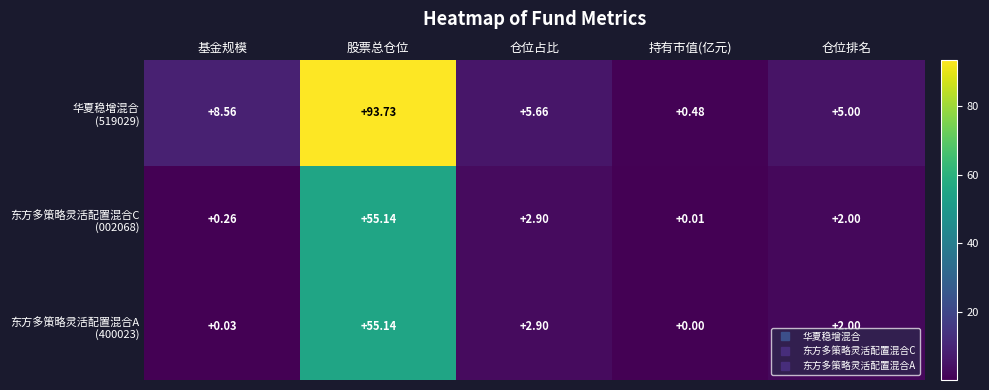

Which label corresponds to the largest value in the chart?

股票总仓位